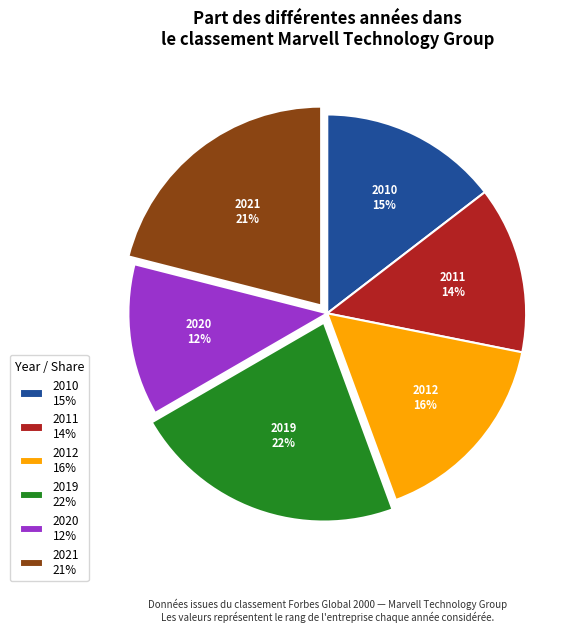

The 2019 slice represents 37% of the pie. True or false?

False